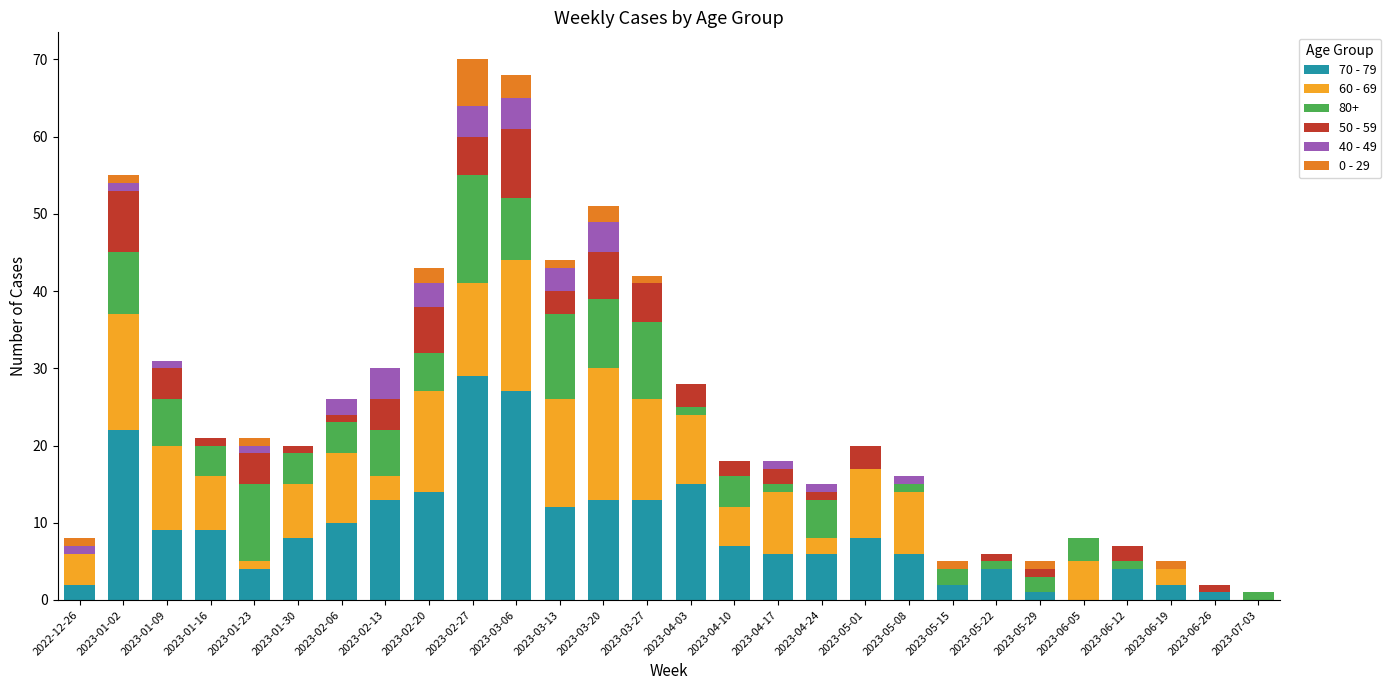

What is the total value across all series at 2023-02-27?

70